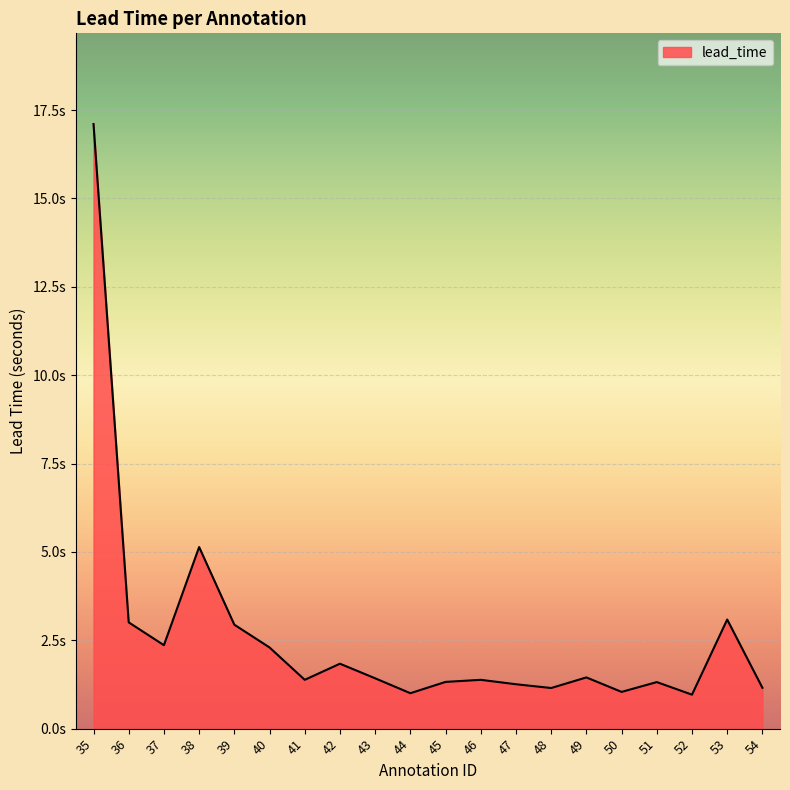

Where is the data nearest to the value 9?

38